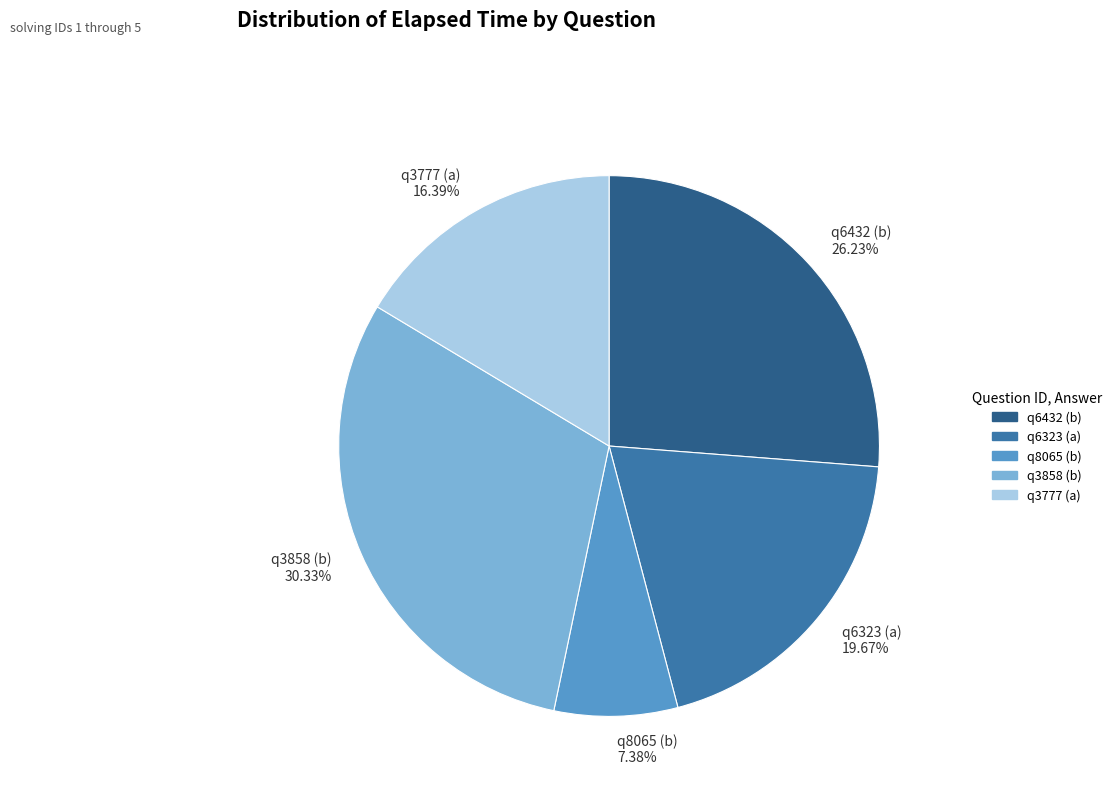

How many slices are in this pie chart?

5